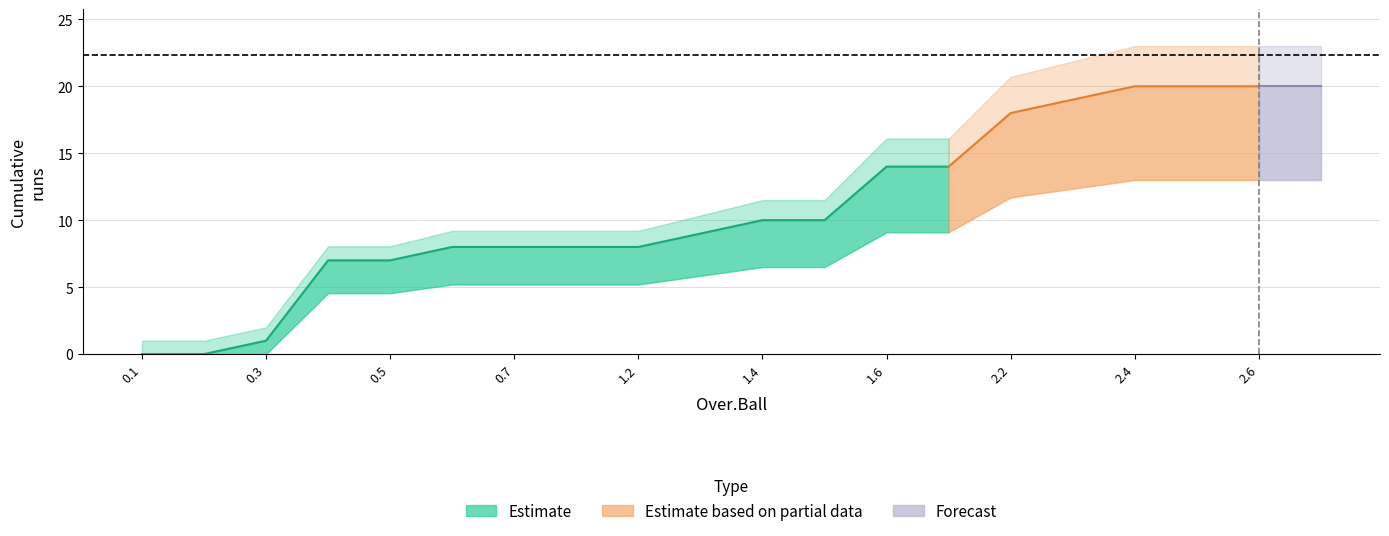

At which category does the chart reach its peak across all series?

2.4